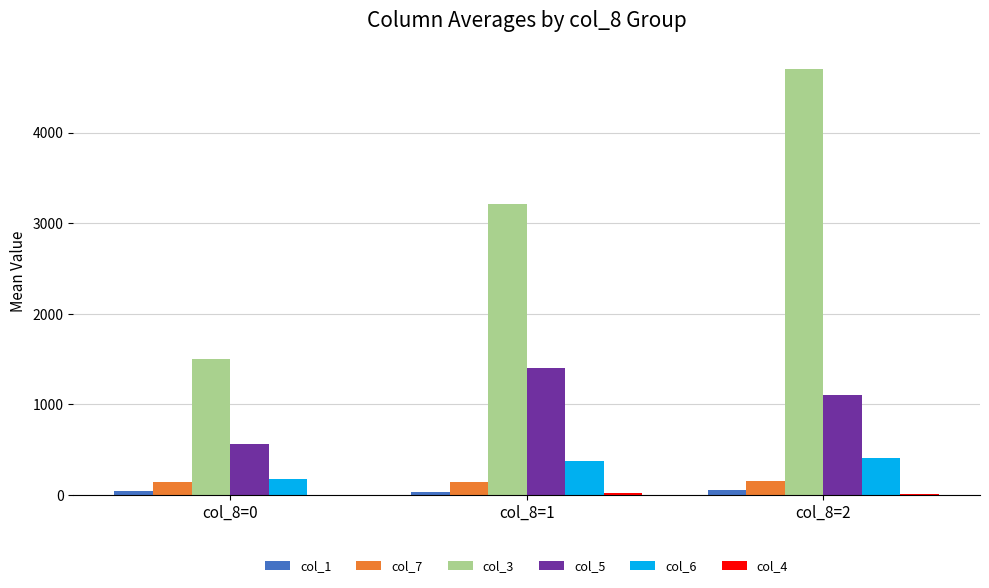

What is the maximum value for col_5?

1400.7